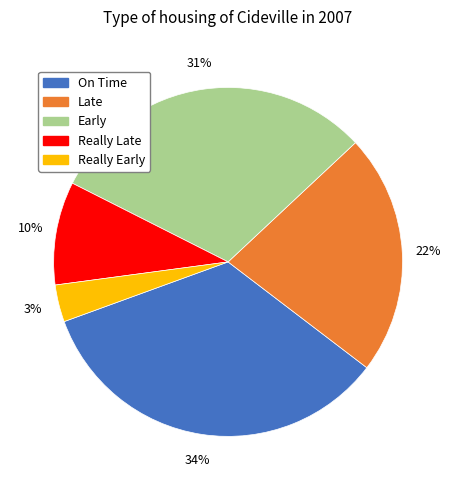

Does any single category account for the majority?

No